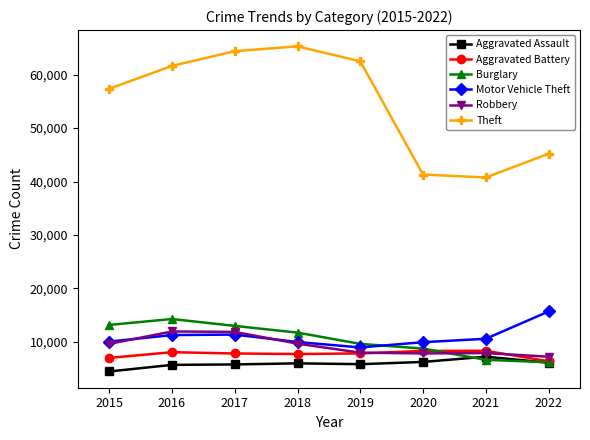

What is the difference between the highest and lowest values at 2015?

52870